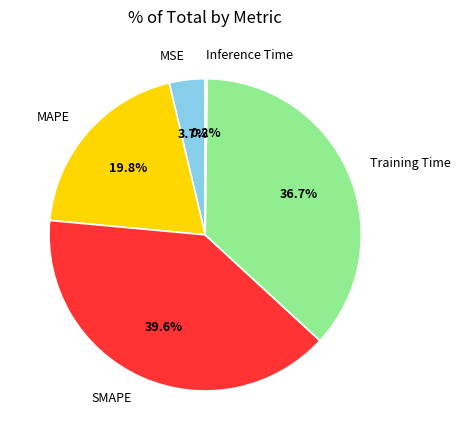

Which slice is the largest?

SMAPE